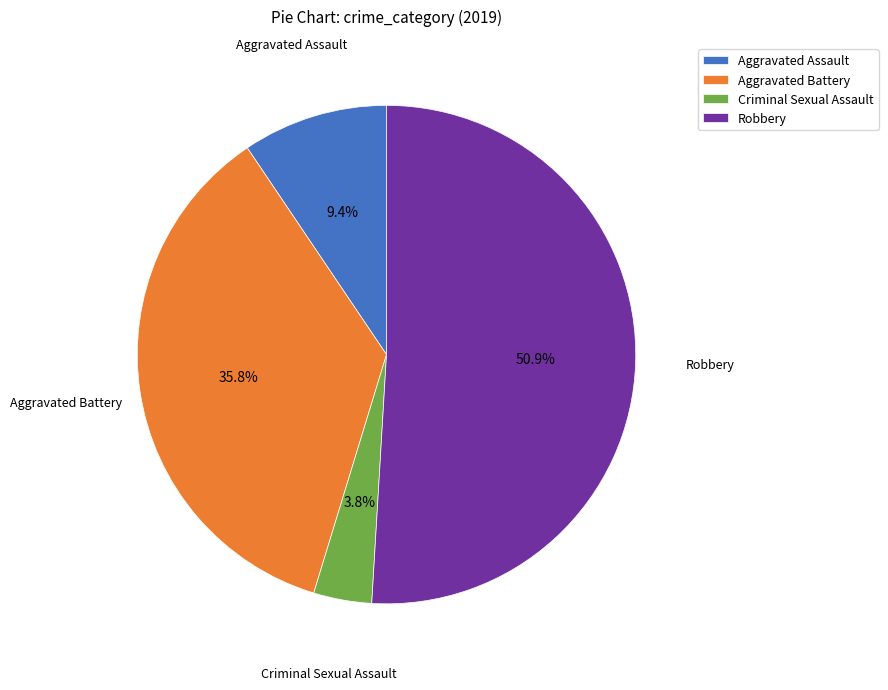

Which has a higher value, Aggravated Assault or Criminal Sexual Assault?

Aggravated Assault